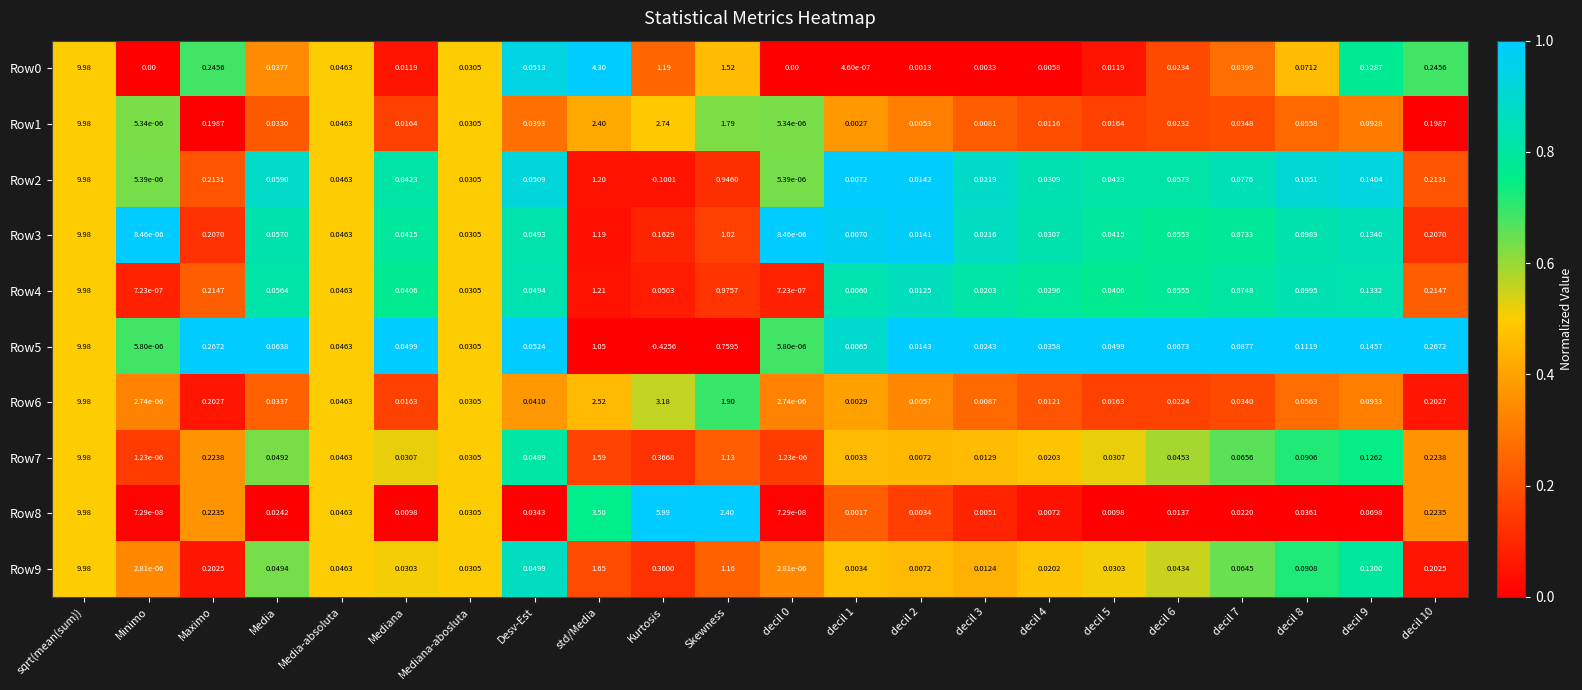

Where is Row3 nearest to the value 4?

std/Media